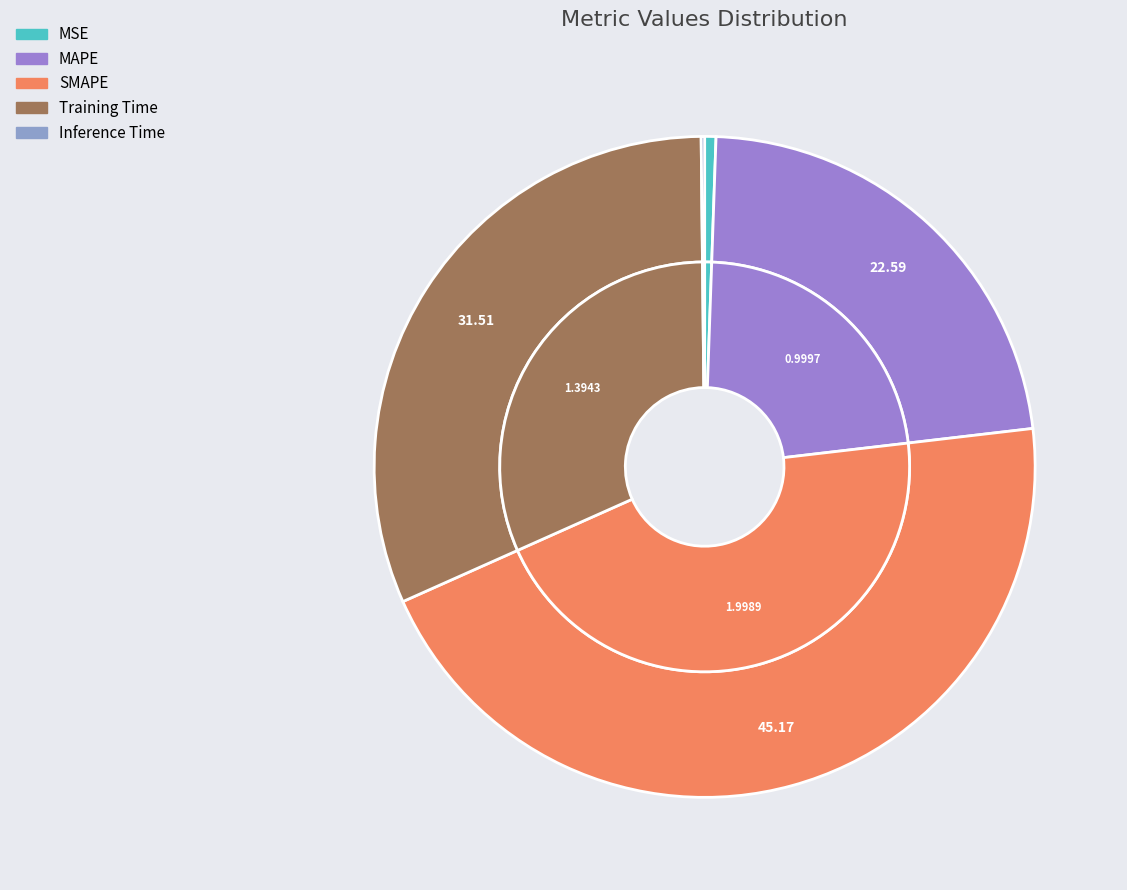

To the nearest percent, what is the combined percentage of Training Time and Inference Time?

32%